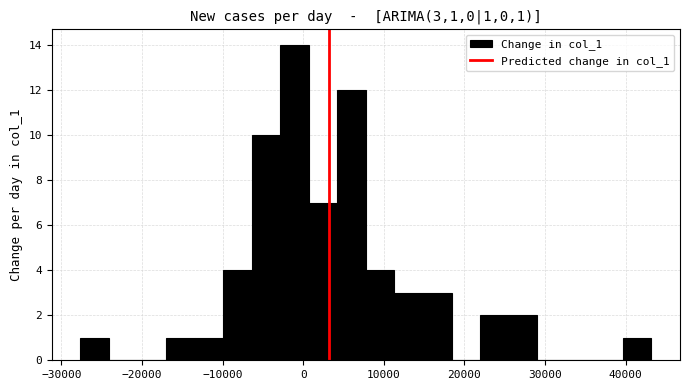

Read against the x-axis, roughly where is the centre of the tallest bar?

-1000